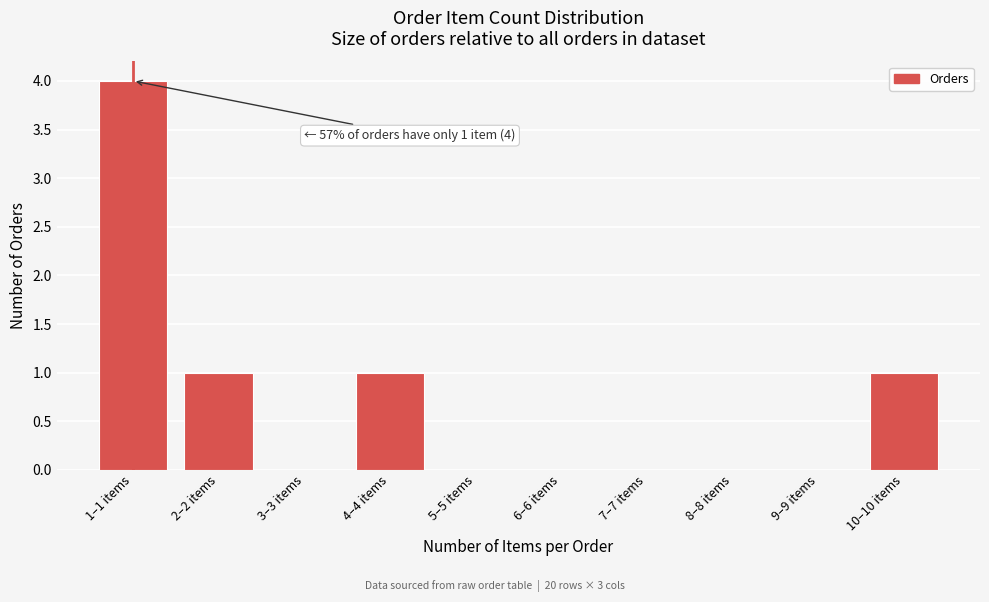

Reading left to right, extract all data points from this chart.

1–1 items=4	2–2 items=1	3–3 items=0	4–4 items=1	5–5 items=0	6–6 items=0	7–7 items=0	8–8 items=0	9–9 items=0	10–10 items=1